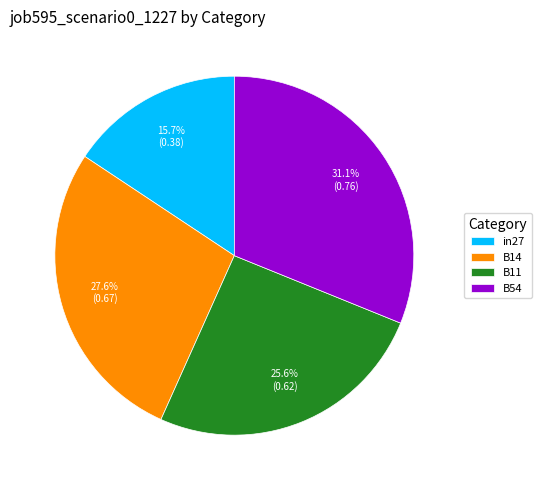

To the nearest percent, what portion does B54 represent?

31%